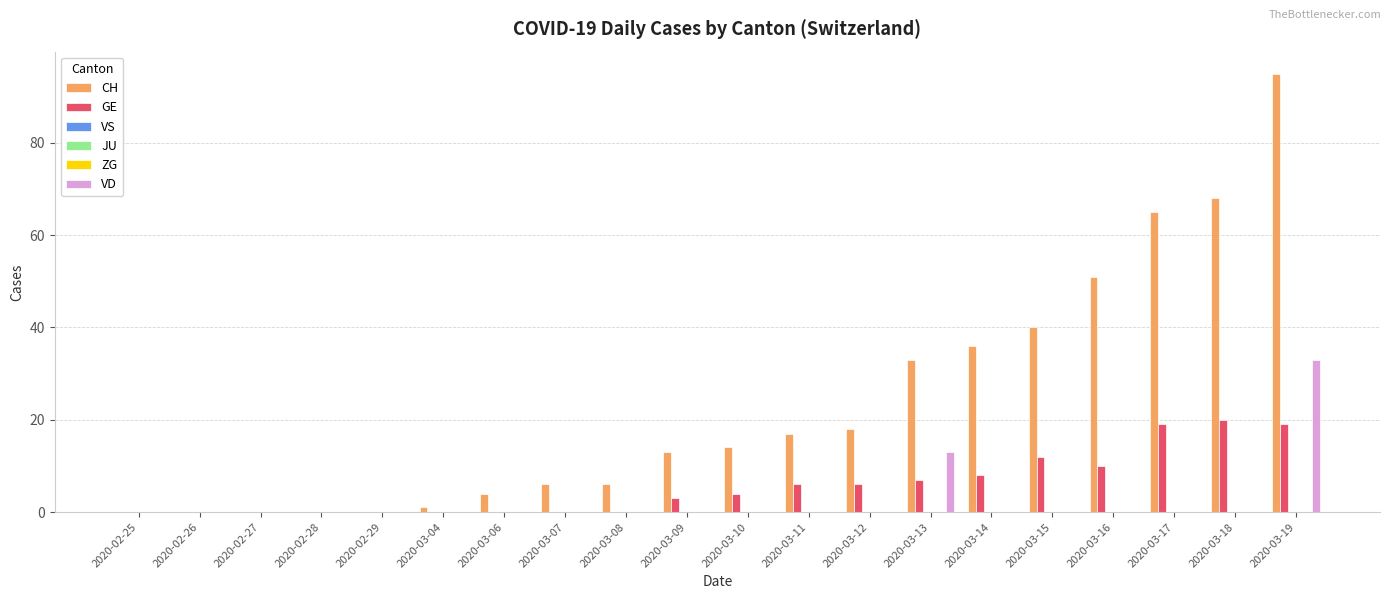

What position from the right is 2020-02-28?

17